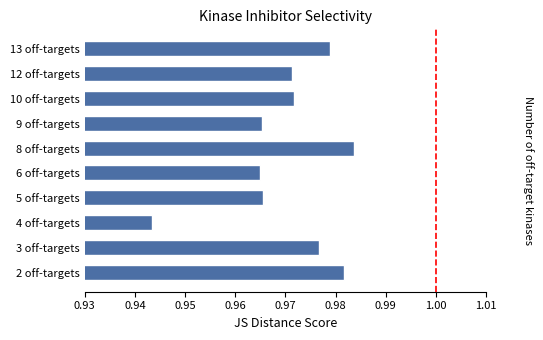

The value at 12 off-targets is 1.7. True or false?

False